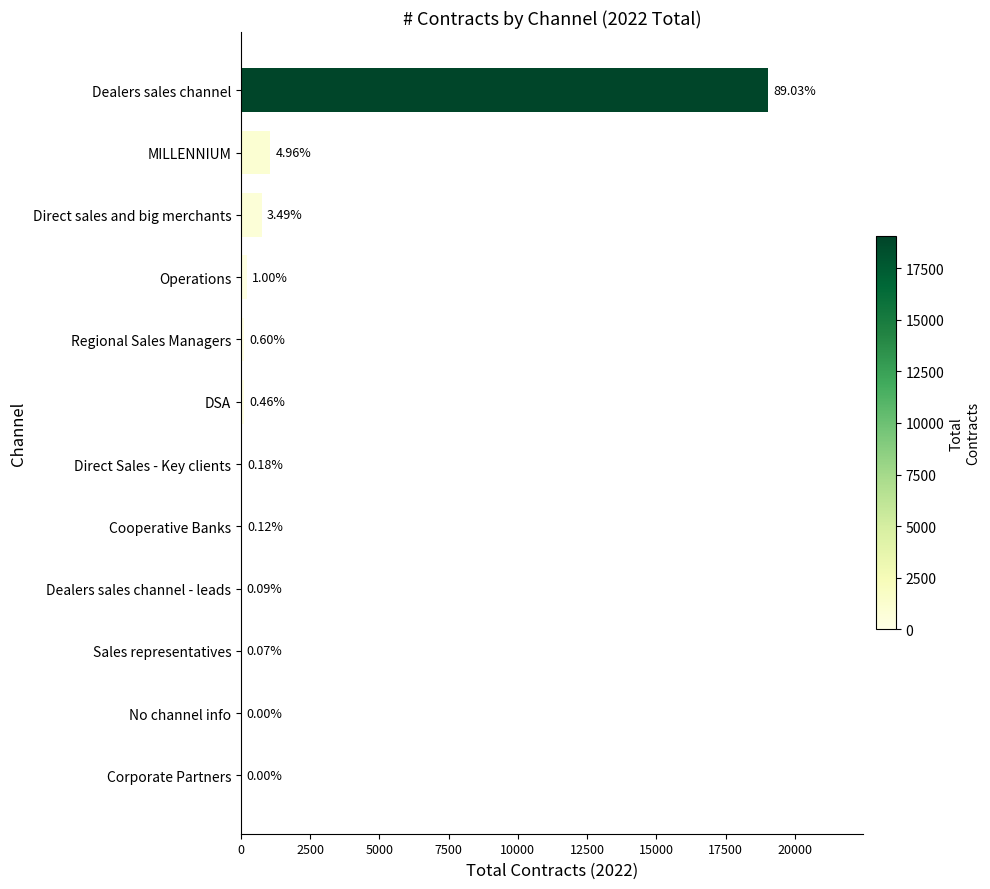

Count the number of data series in this chart.

1